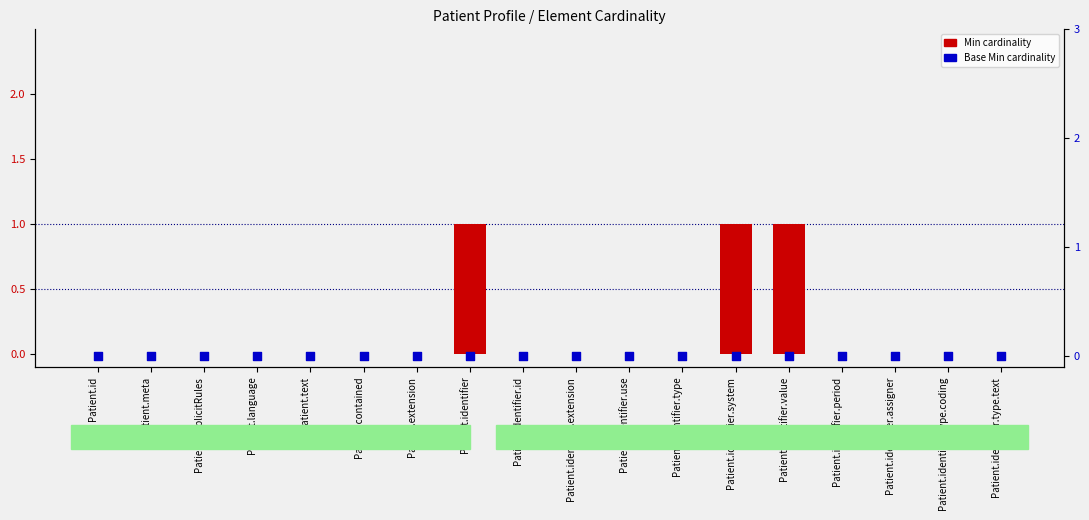

What are all the series names shown in the legend?

Min cardinality, Base Min cardinality